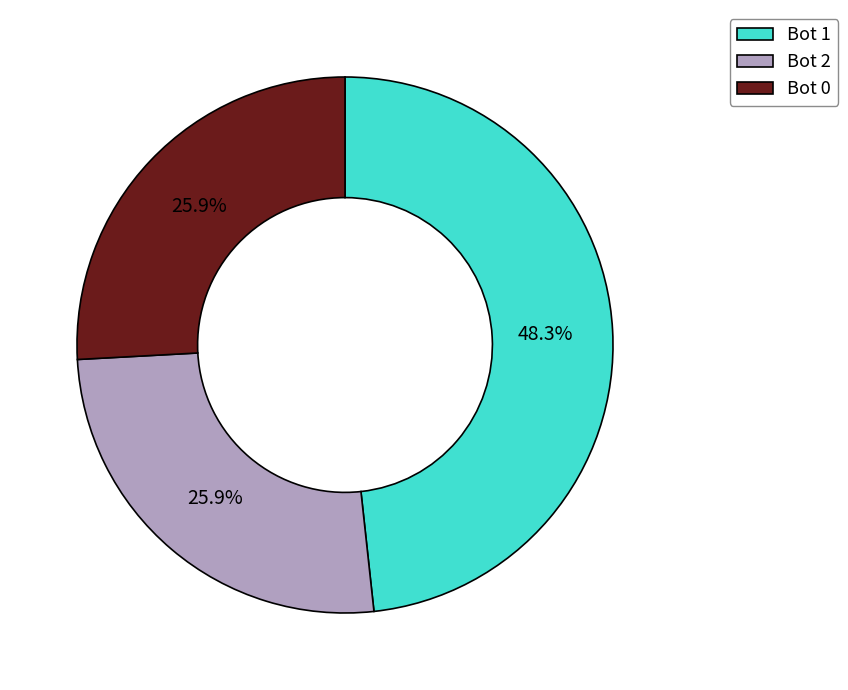

To the nearest percent, what is the average slice percentage?

33%